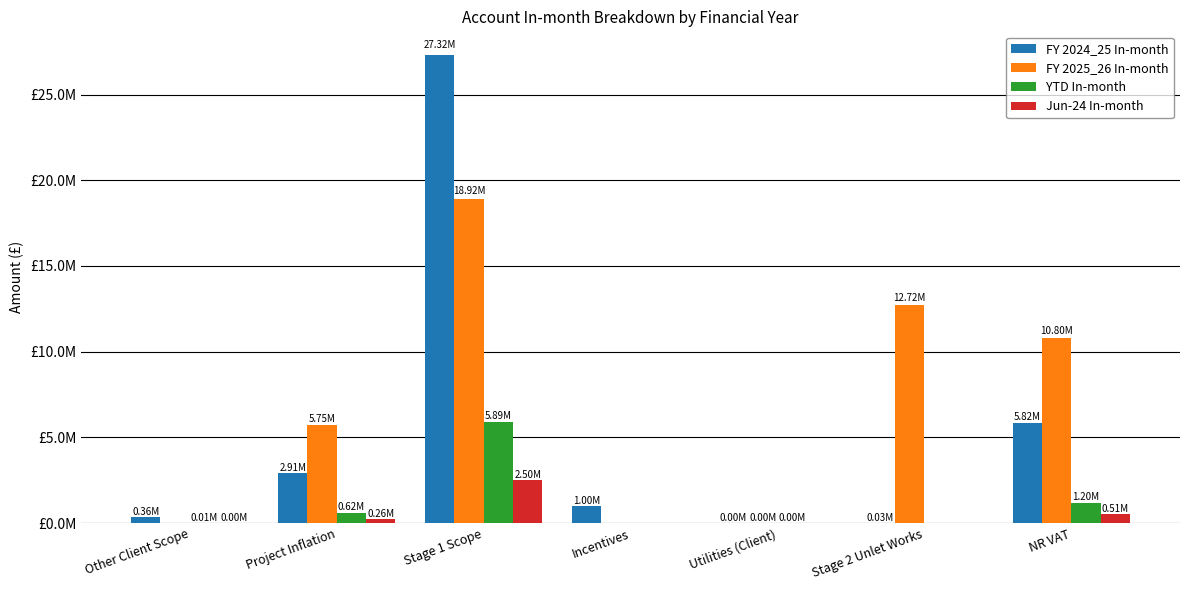

Does the chart contain stacked bars?

No